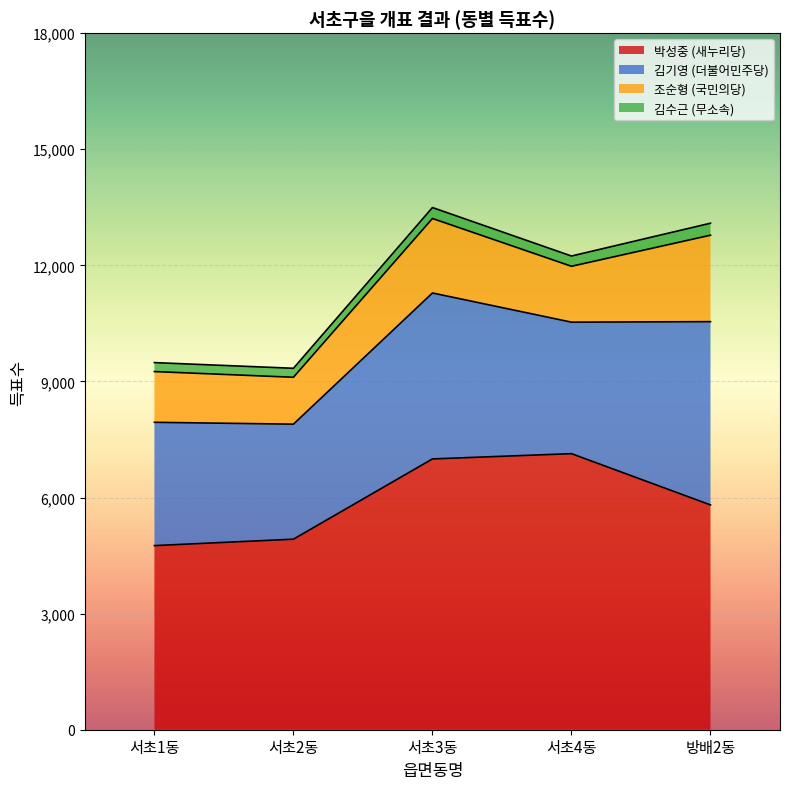

What is the difference between the 박성중 (새누리당) values at 서초2동 and 방배2동?

885